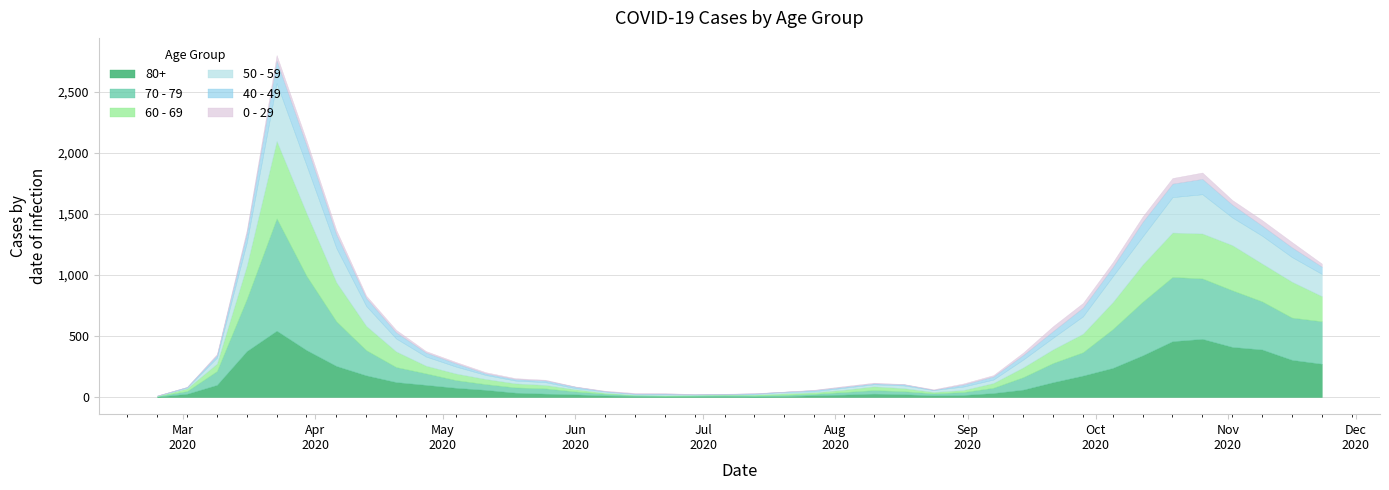

How many data points in 70 - 79 are above 63?

19